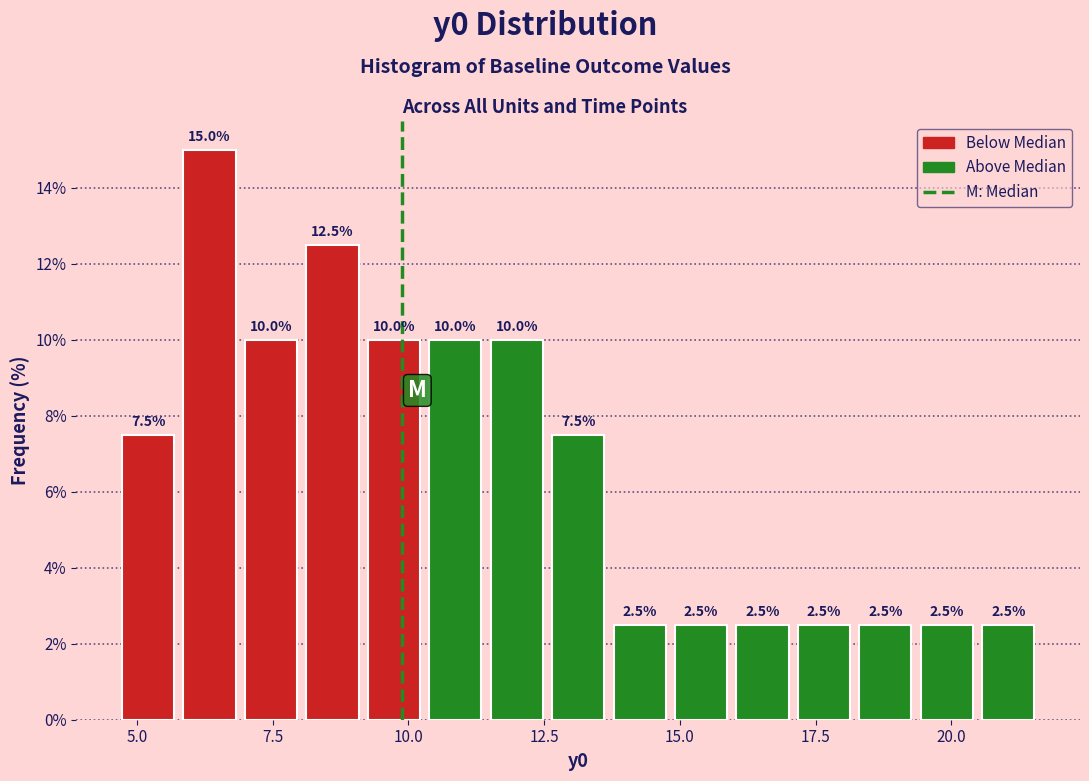

Read against the x-axis, roughly where is the centre of the tallest bar?

6.5